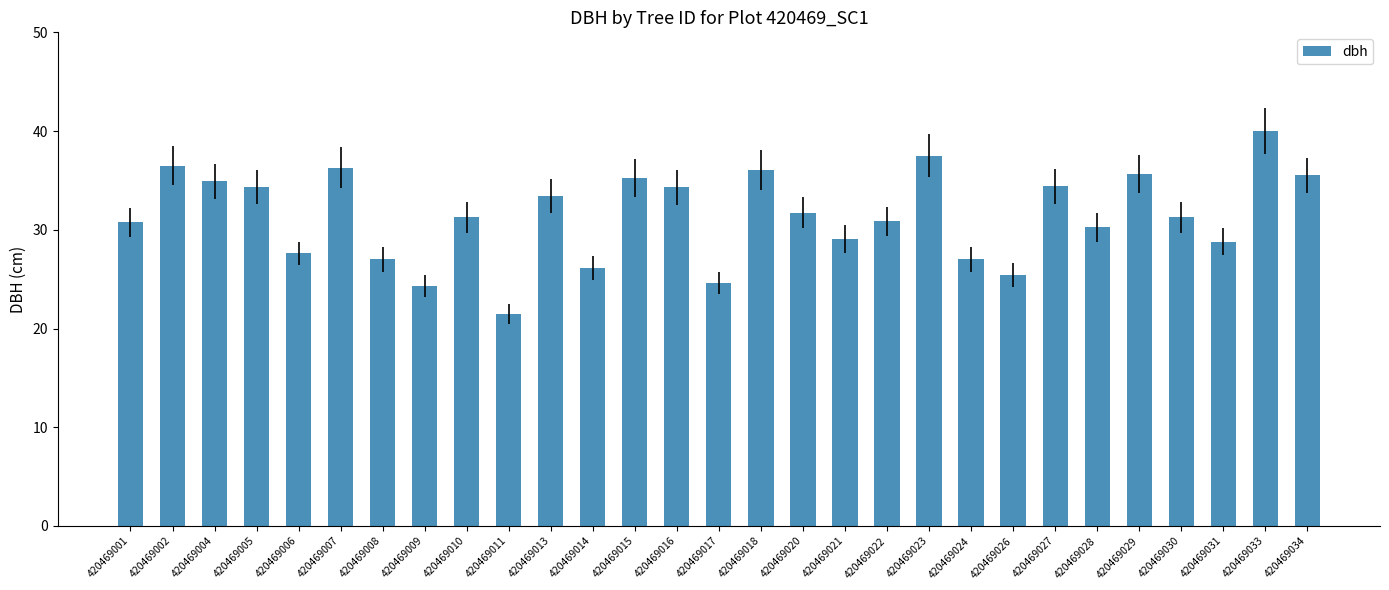

Which category has the lowest value across all series?

420469011